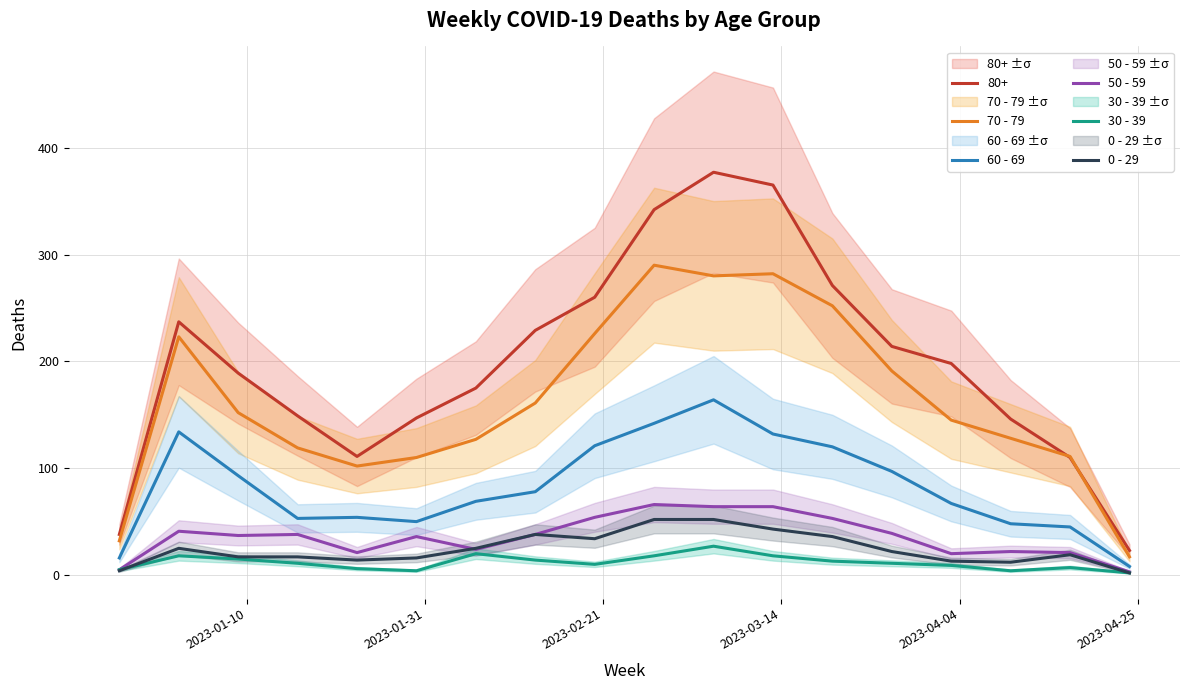

True or false: 80+ and 30 - 39 intersect in this chart.

False